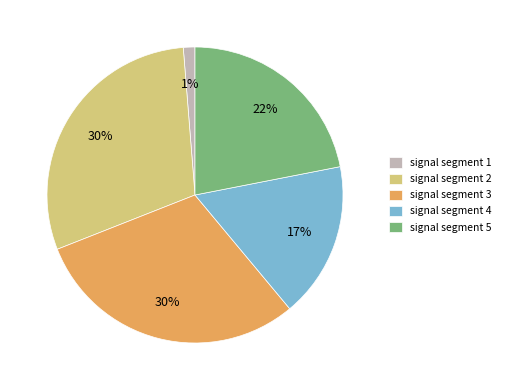

Is the sum of signal segment 5 and signal segment 2 greater than half?

Yes